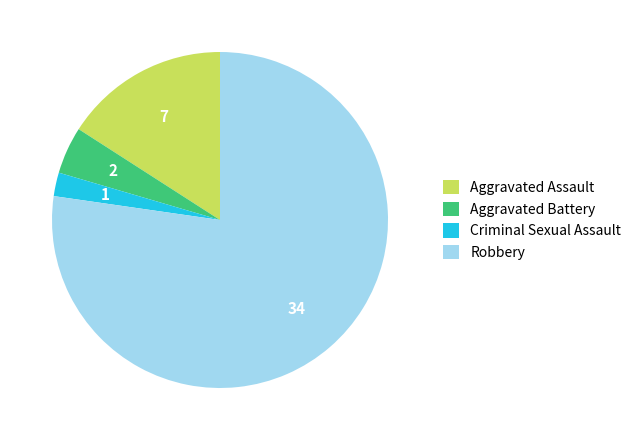

Is the sum of Aggravated Battery and Criminal Sexual Assault greater than half?

No